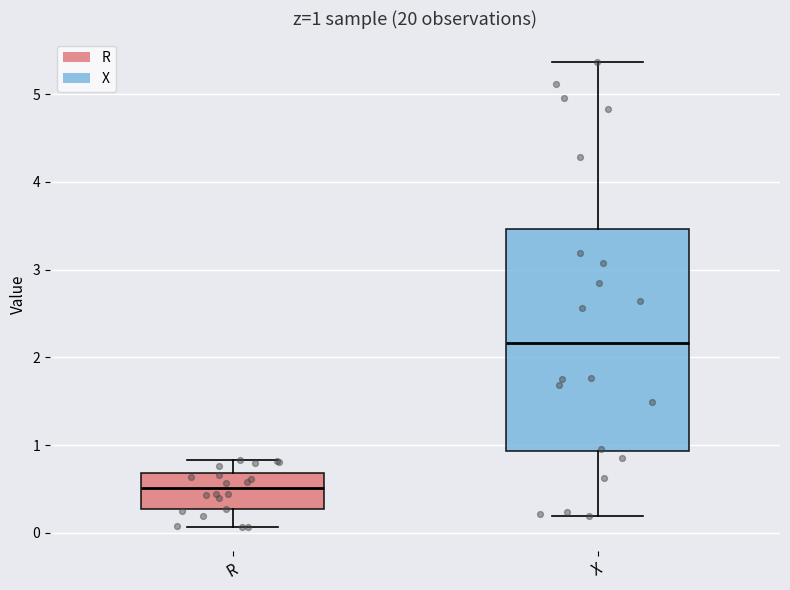

Comparing the boxes themselves (not the whiskers), which one is the tallest?

X